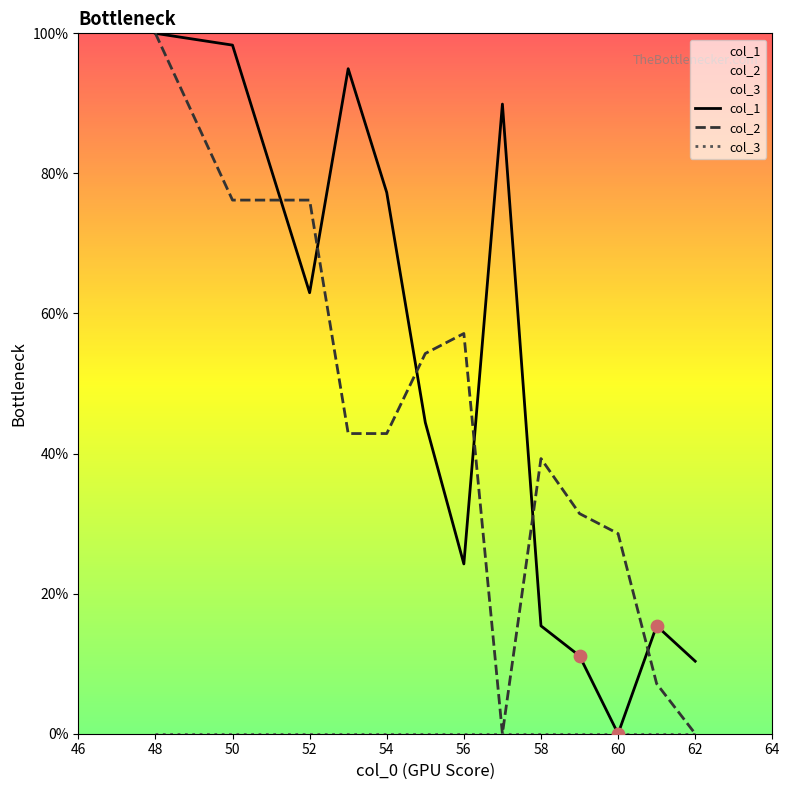

What are all the series names shown in the legend?

col_1, col_2, col_3